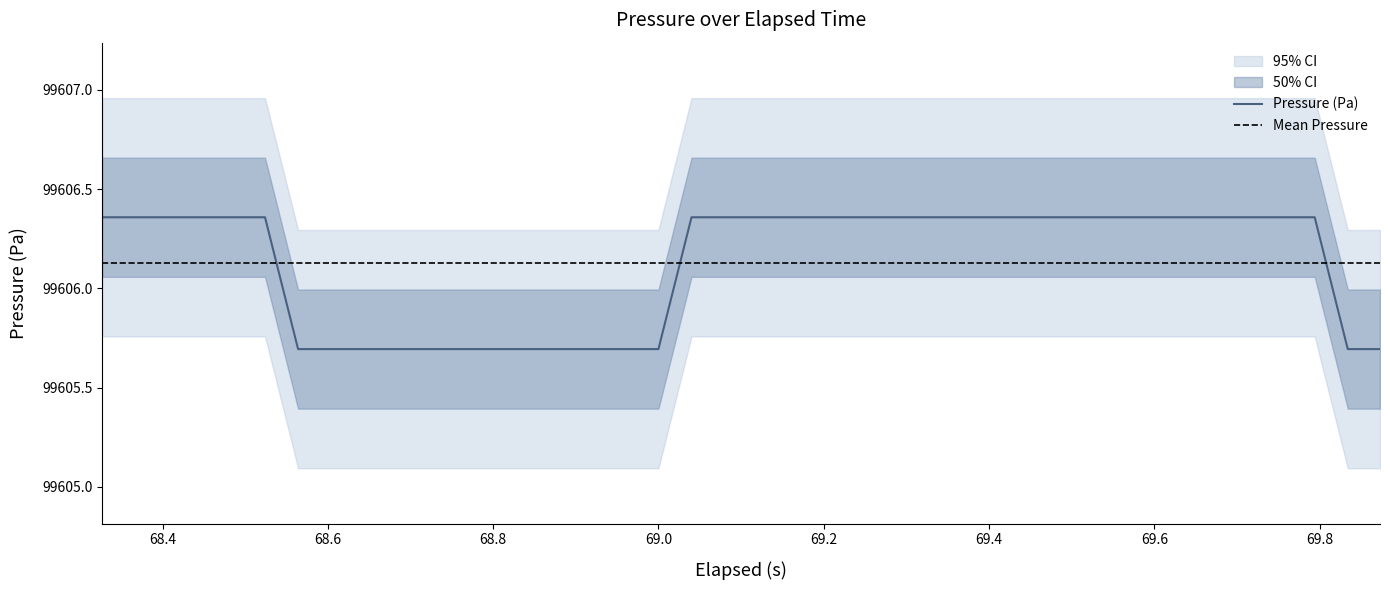

What is the value of the 16th point from the left?

99605.7